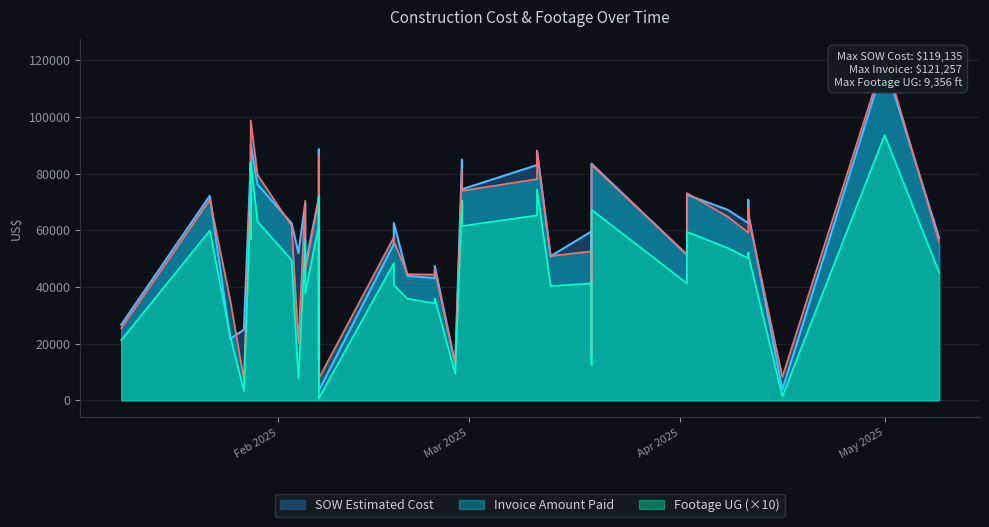

True or false: Footage UG has more than 1 points higher than both neighbors.

True